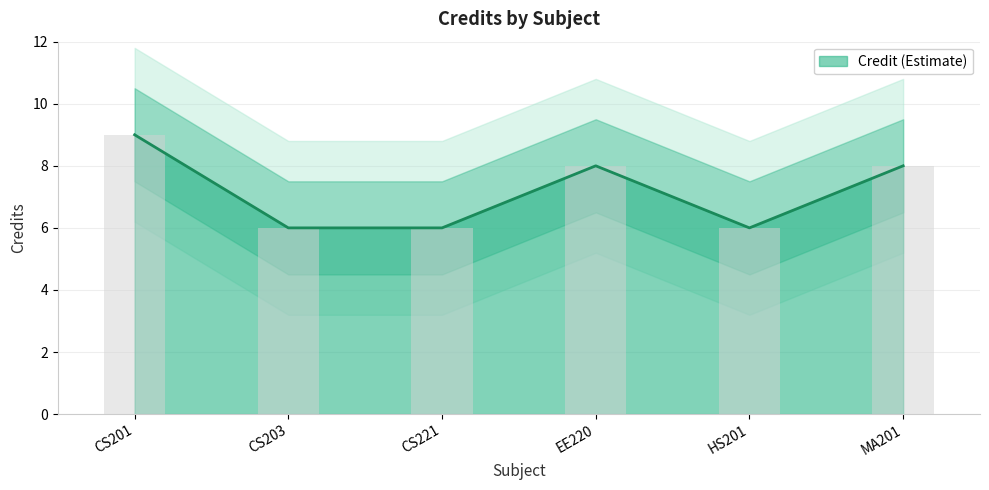

List the labels in order of value, smallest first.

CS203, CS221, HS201, EE220, MA201, CS201